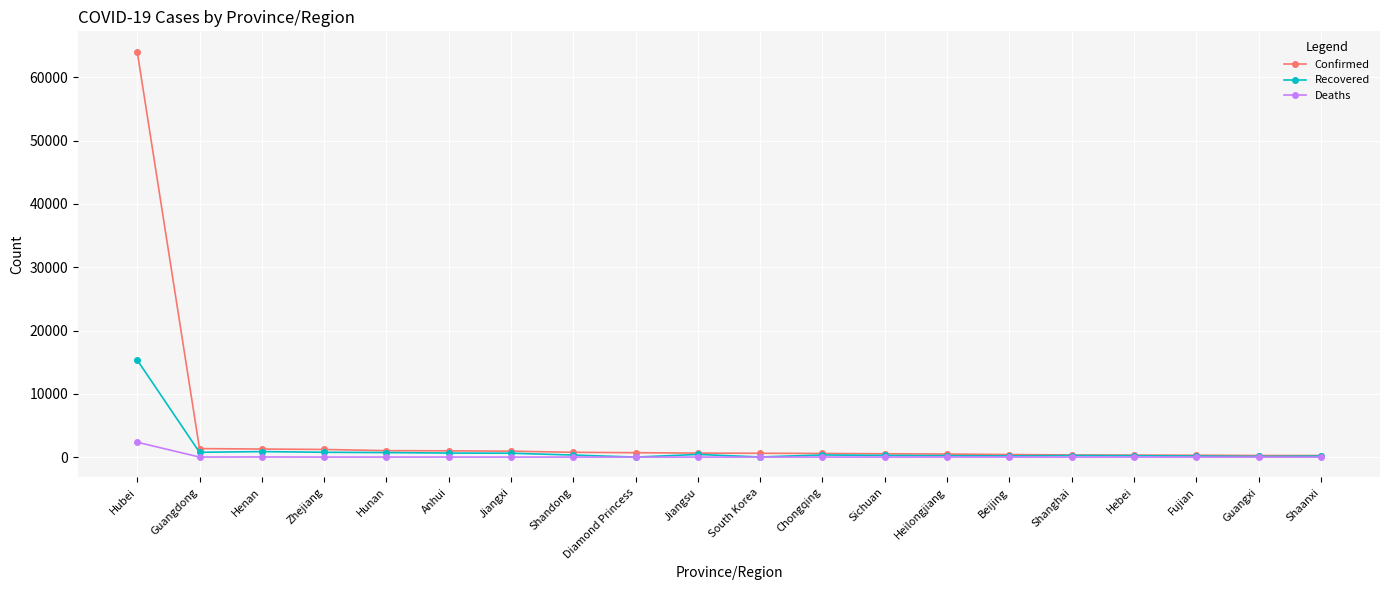

True or false: Recovered has more than 0 points higher than both neighbors.

True